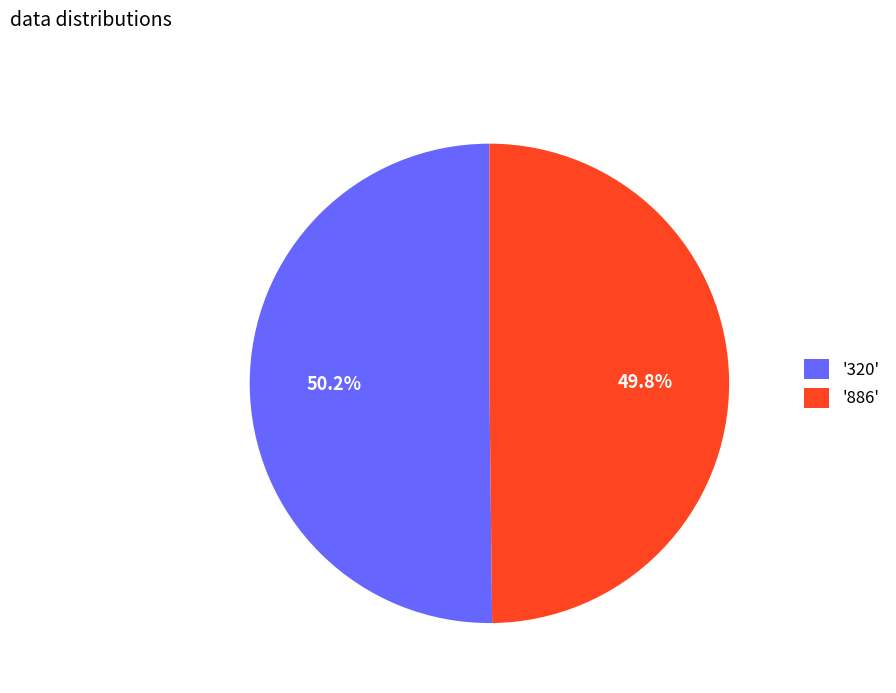

Is the sum of '886' and '320' greater than half?

Yes